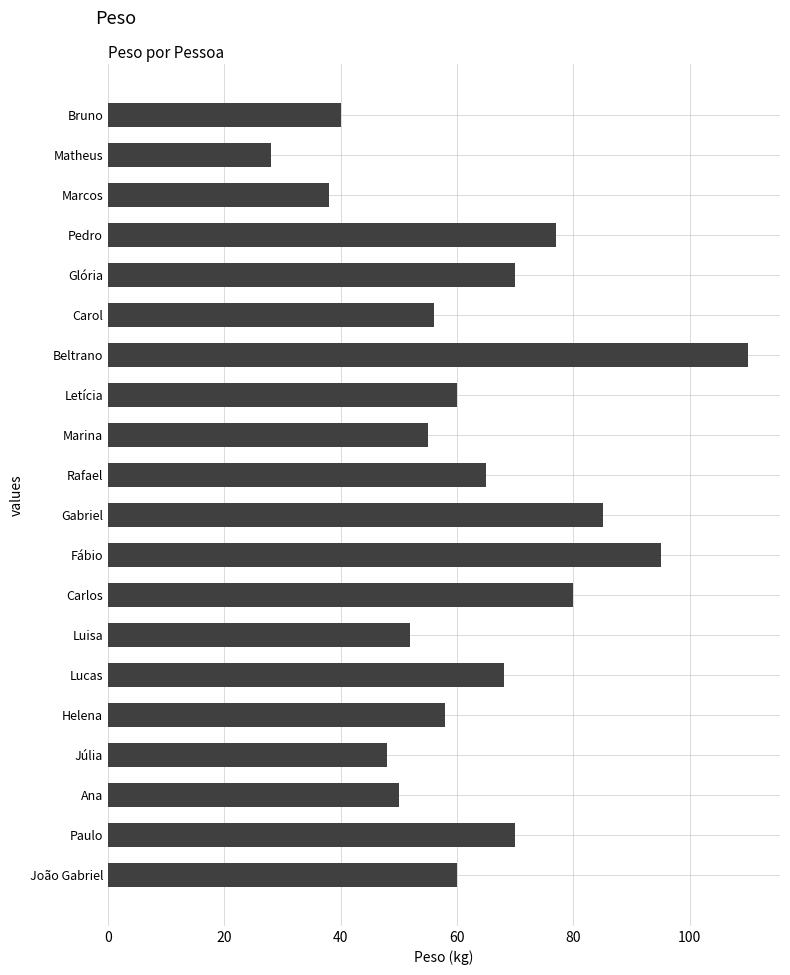

Count the number of categories in the chart.

20